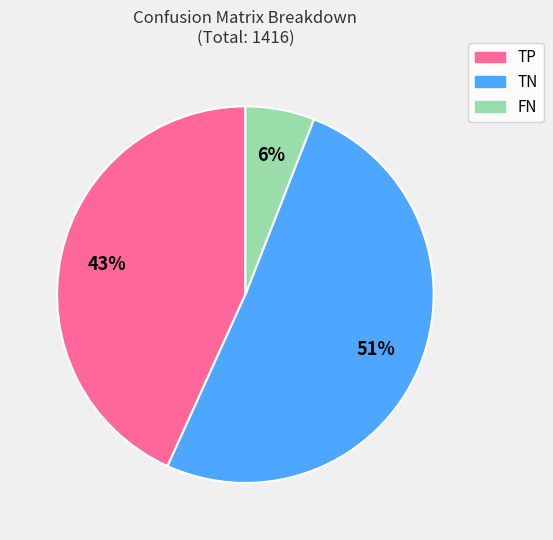

Does any single category account for the majority?

Yes